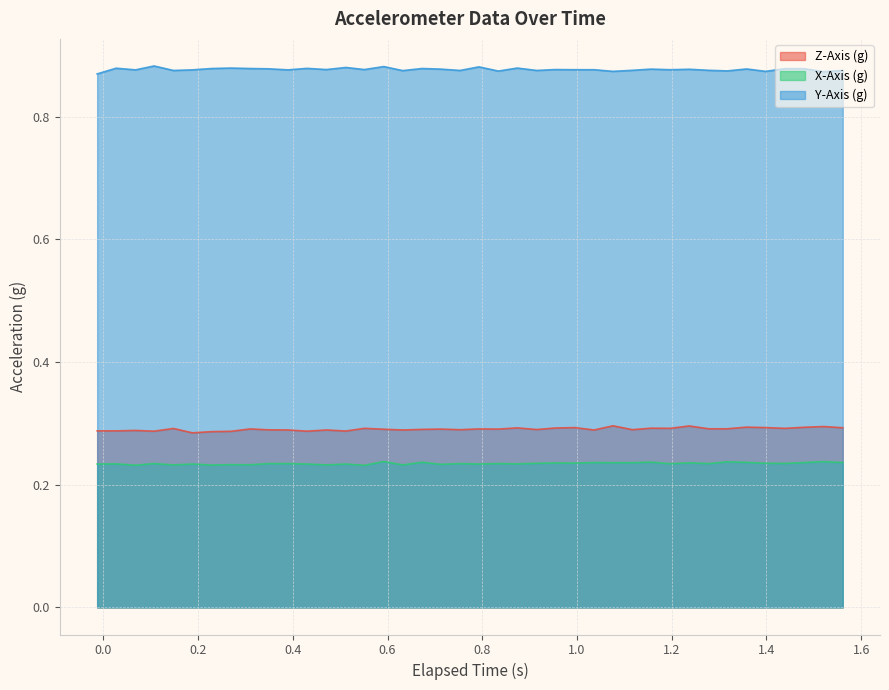

Which series has the largest total across all categories?

Y-Axis (g)